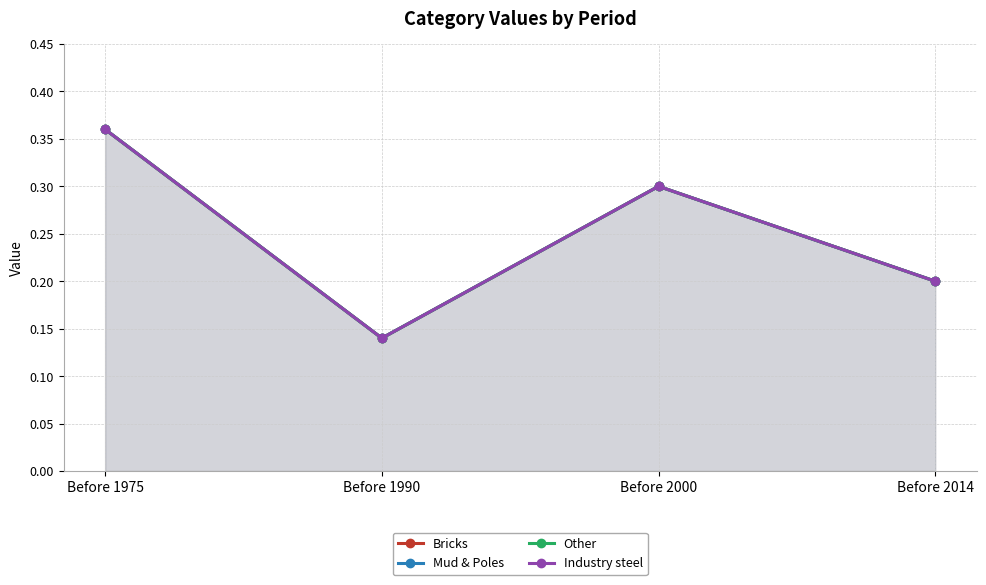

Reading right to left, extract all data points from this chart.

Bricks: 0.2	0.3	0.1	0.4
Mud & Poles: 0.2	0.3	0.1	0.4
Other: 0.2	0.3	0.1	0.4
Industry steel: 0.2	0.3	0.1	0.4